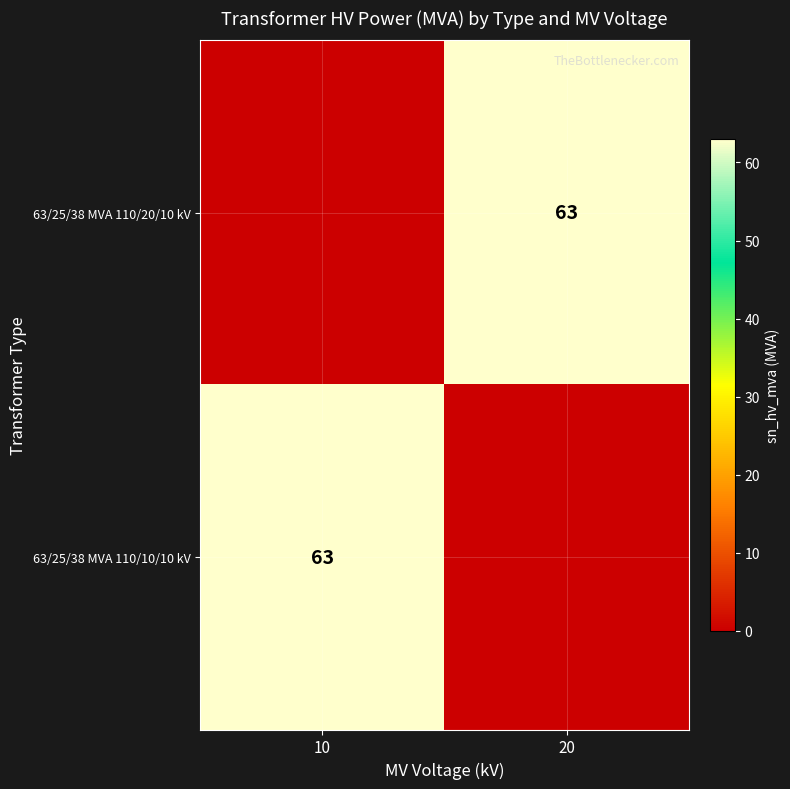

Is it true that 63/25/38 MVA 110/10/10 kV equals 63 at 10?

True